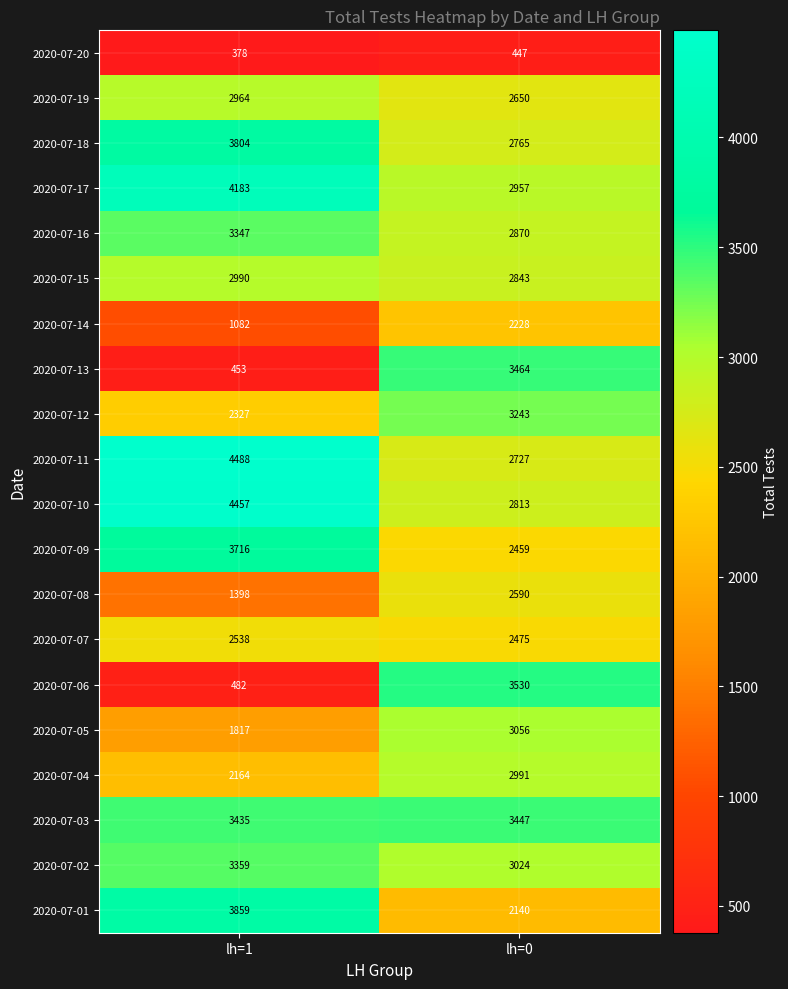

Is it true that 2020-07-14 equals 2228 at lh=0?

True